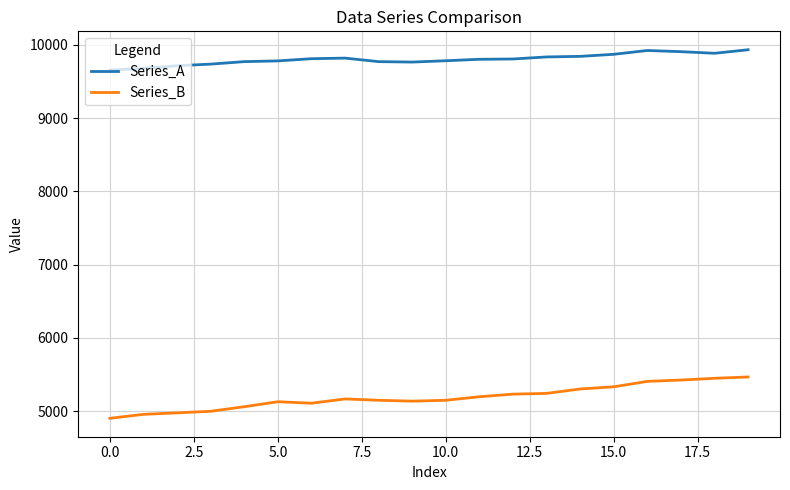

Is this an area chart (filled region under the line)?

No